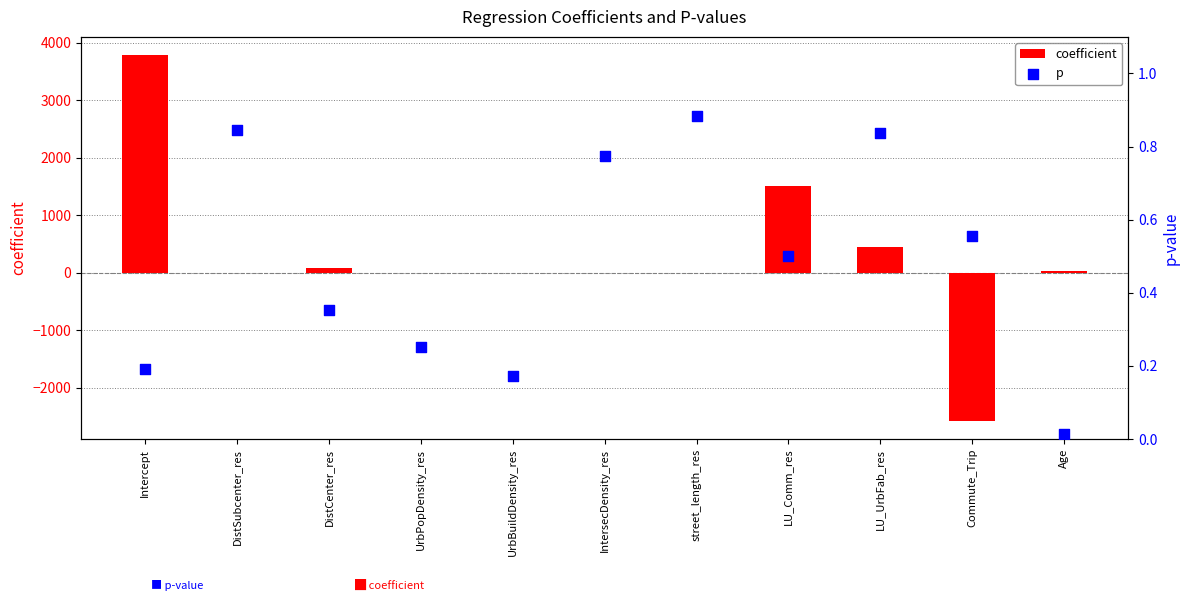

Which series contains the highest Y value?

coefficient